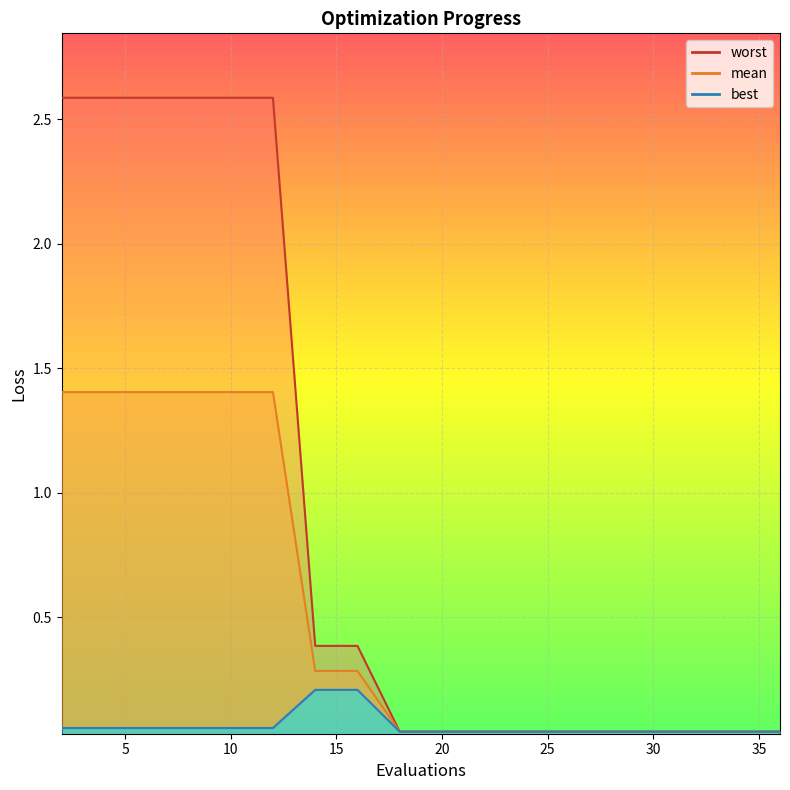

At which category is the sum across all series the highest?

2